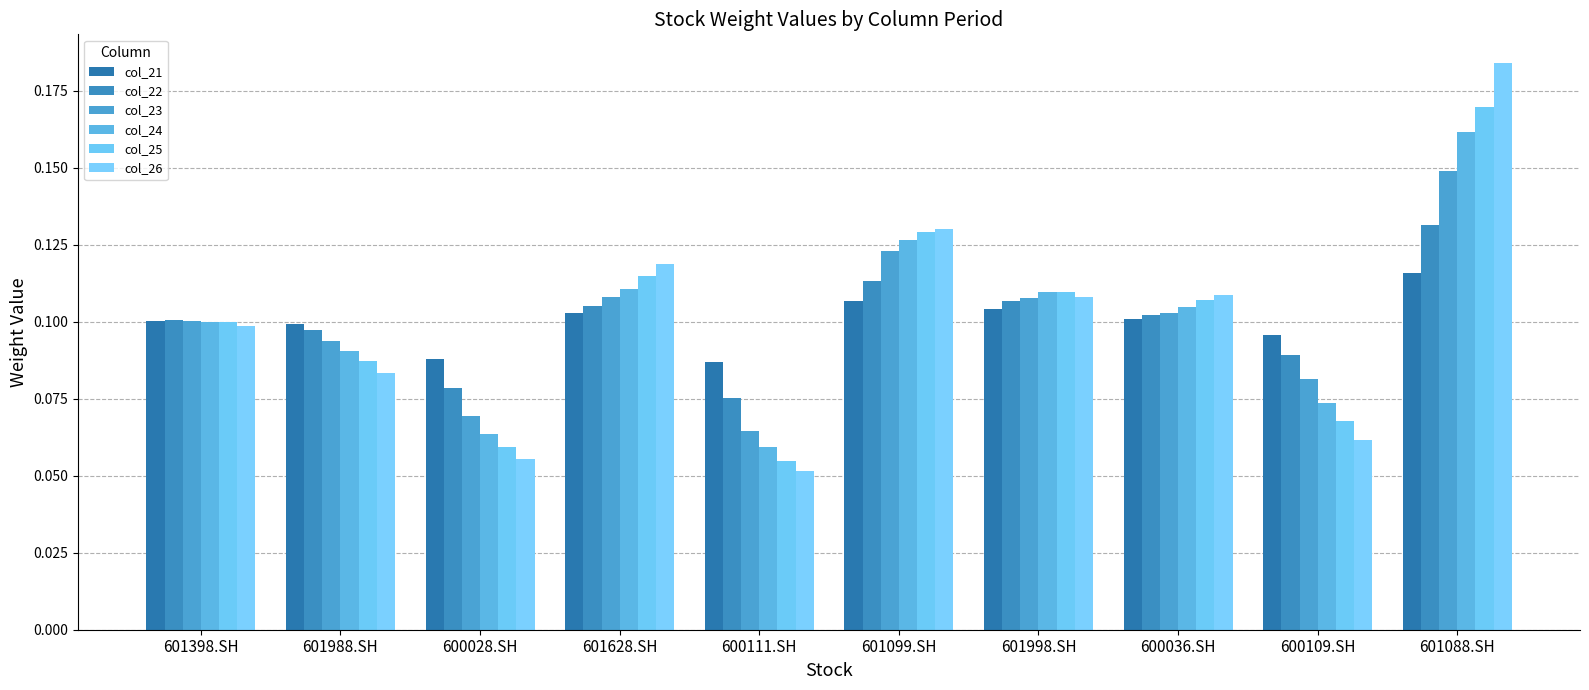

Which series has the largest range (max minus min)?

col_26